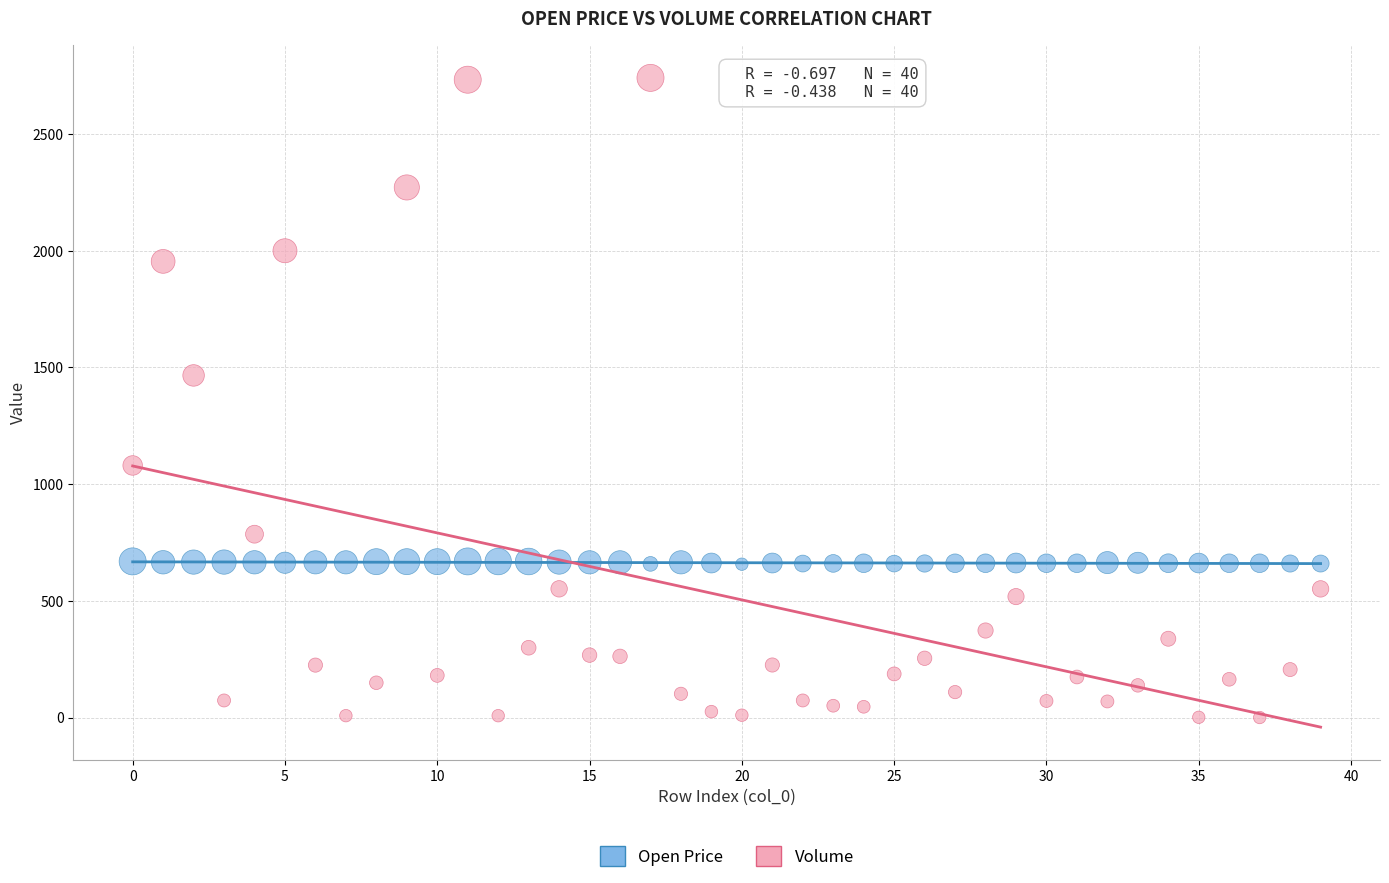

Across all data points, what is the range of Y values (max minus min)?

2740.6